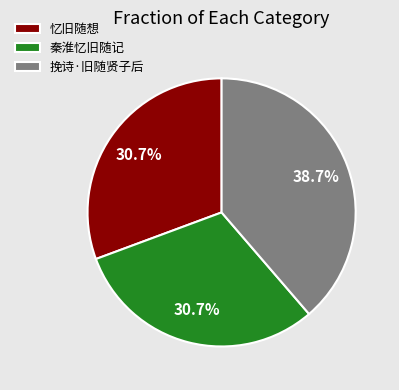

Count the number of slices in the pie.

3